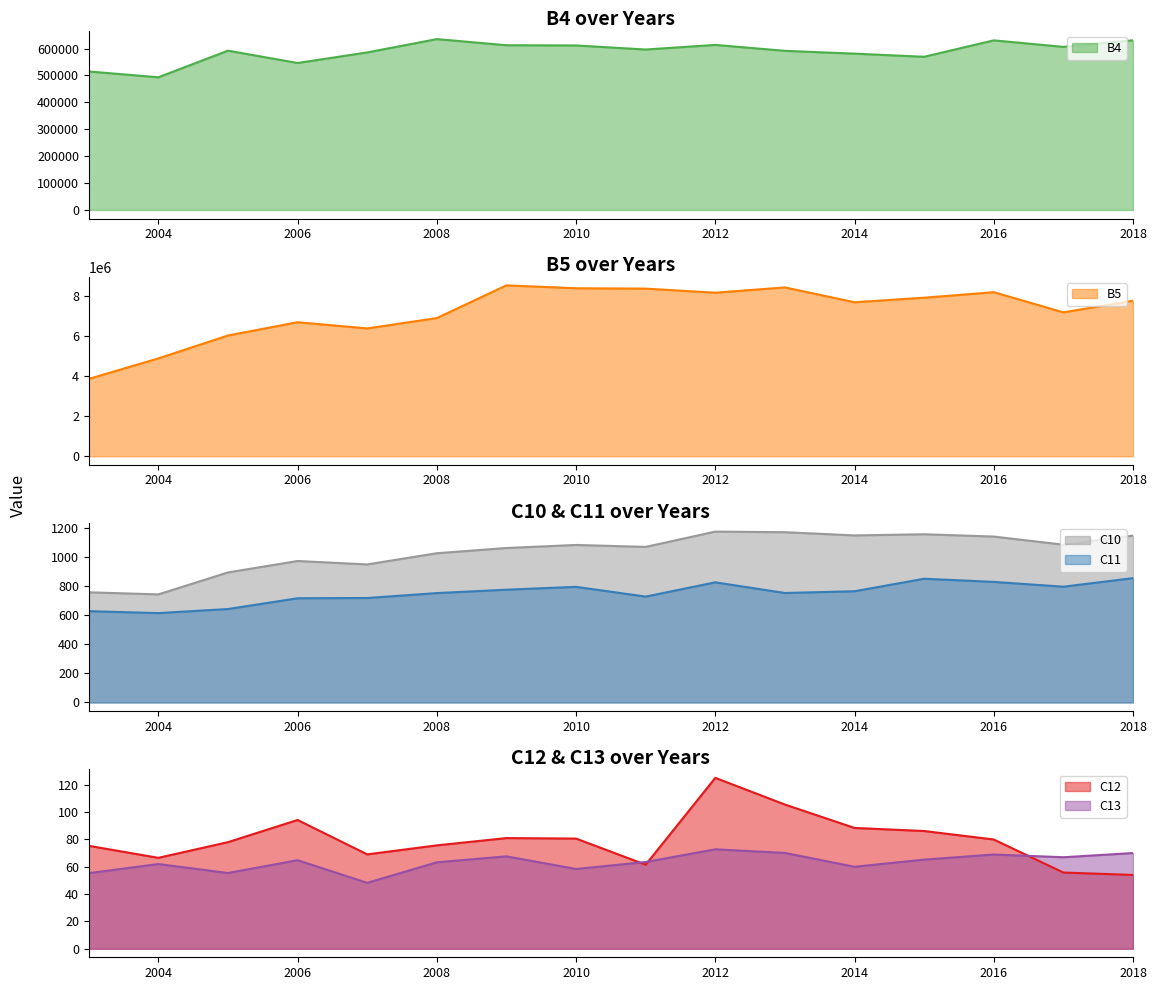

True or false: B5 and C13 cross at least once.

False